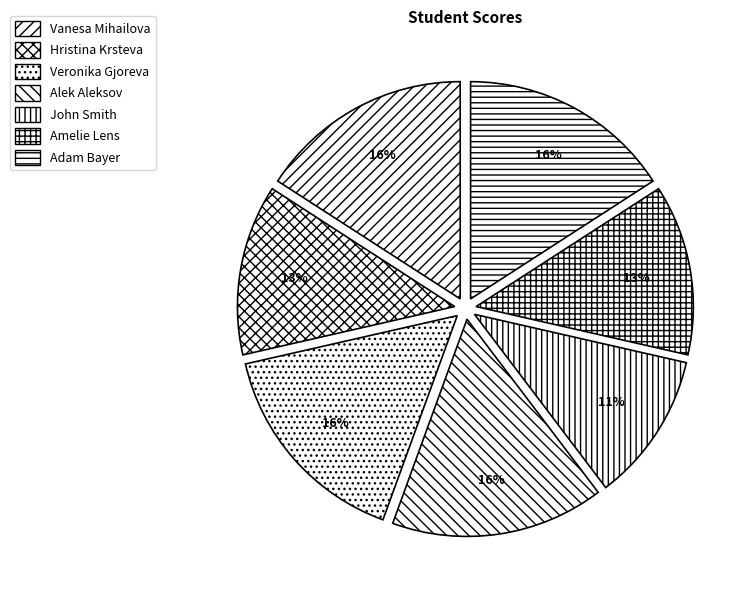

How many slices are in this pie chart?

7